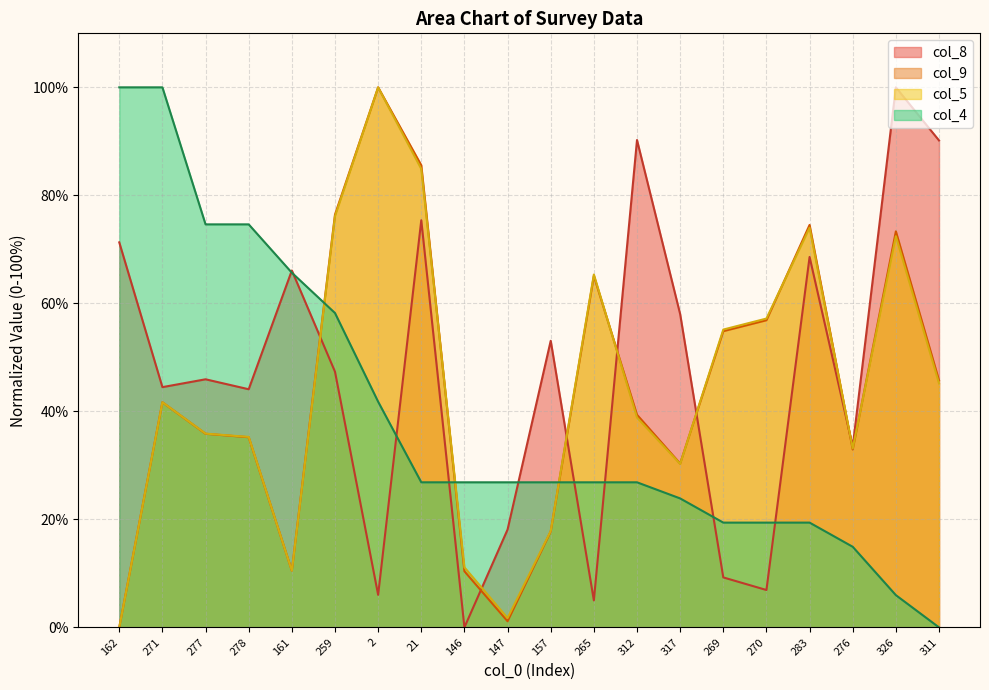

True or false: col_5 and col_4 cross at least once.

True